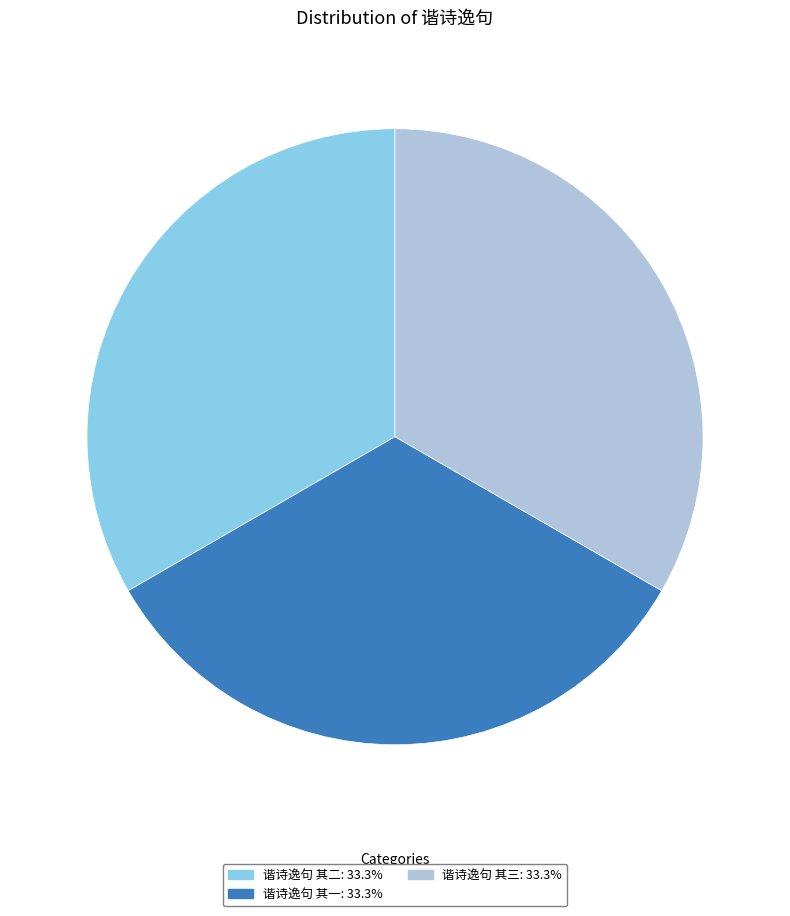

Is there any slice that represents more than half of the pie?

No